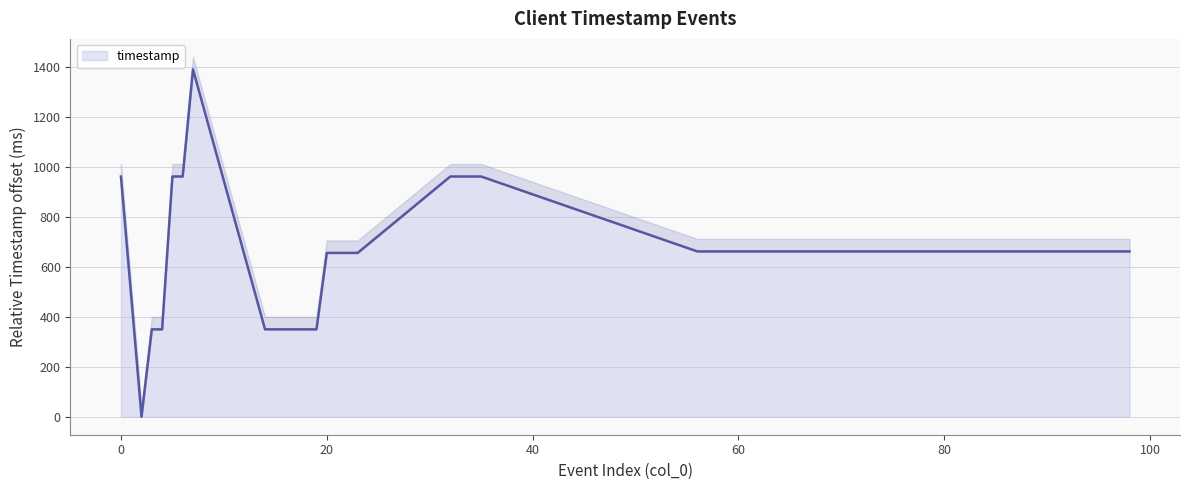

What is the value of the 37th point from the left?

662